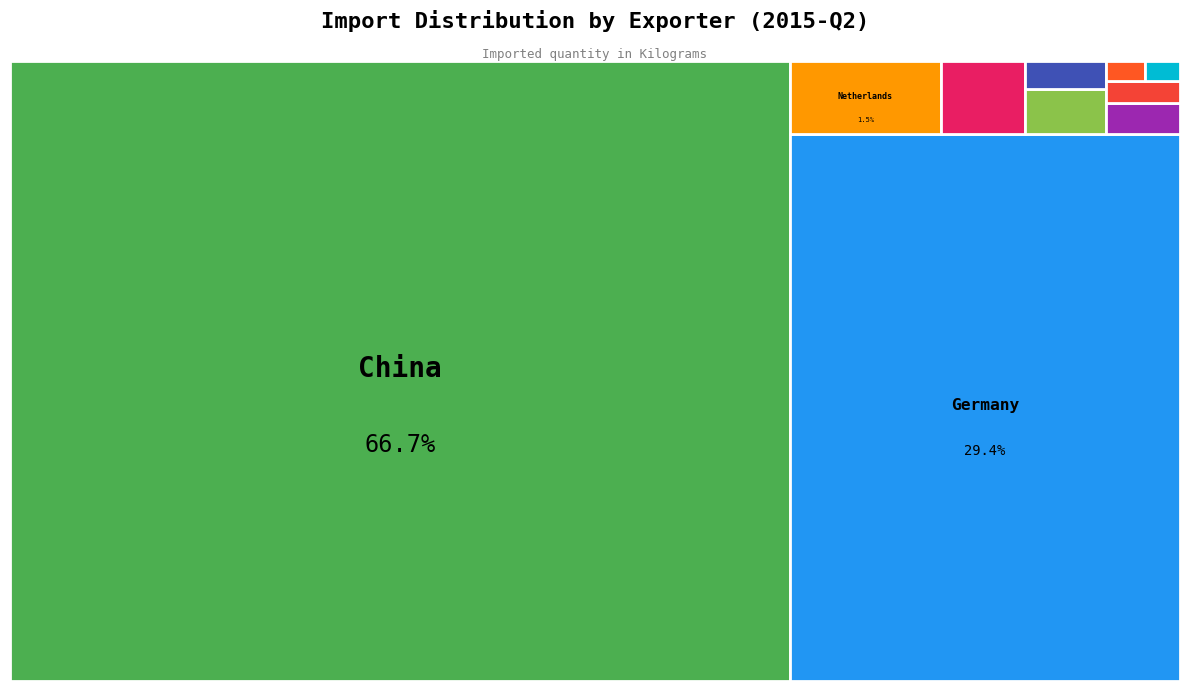

What is the change in value from Italy to Japan?

-641